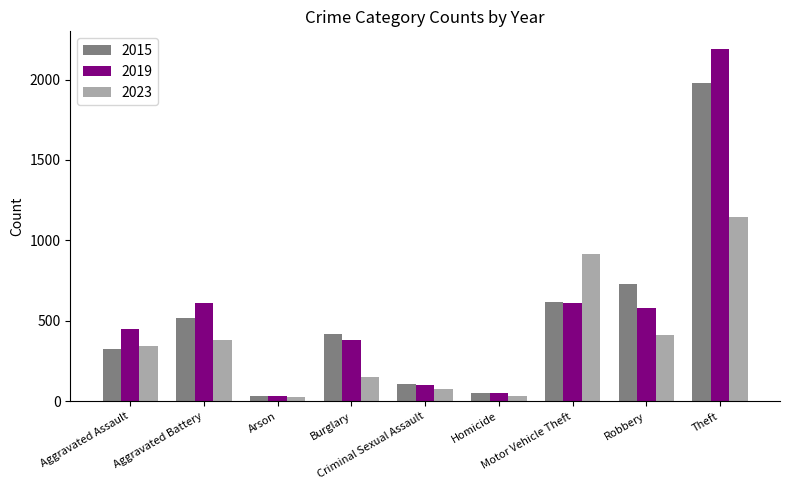

Which series has the widest spread of values?

2019